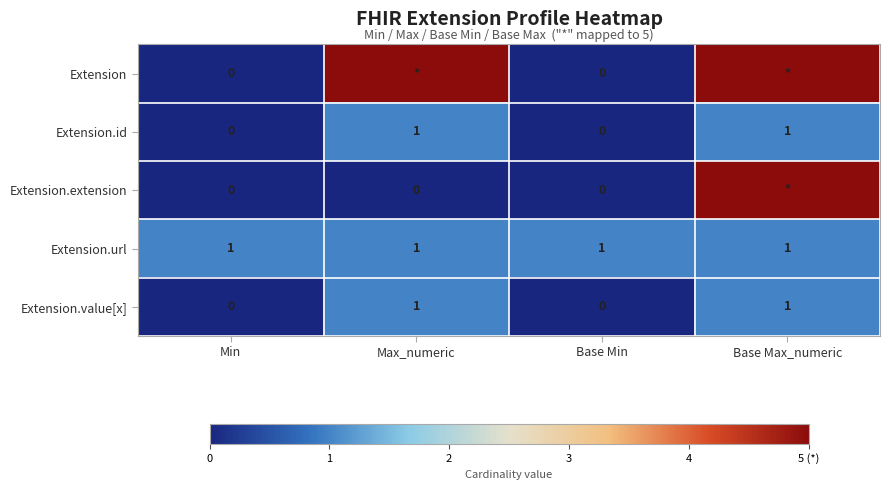

Is the value of Extension.value[x] at Min greater than the value of Extension.url at Base Max_numeric?

No